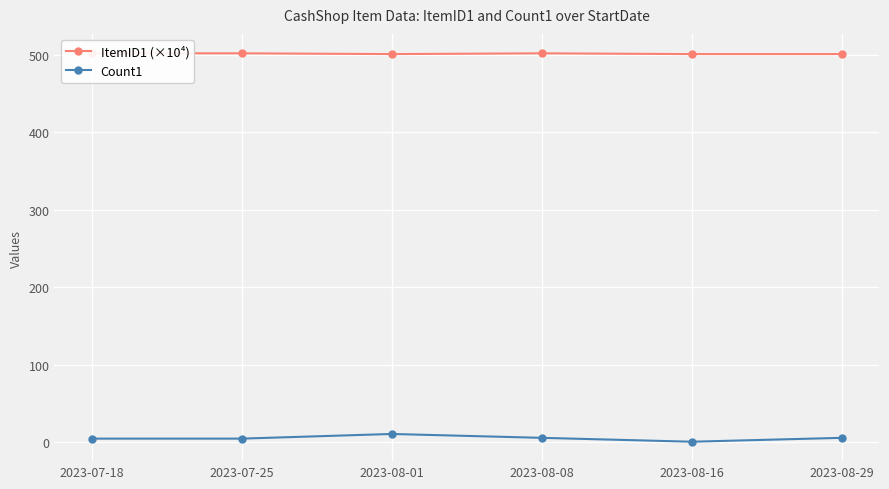

Rank the series by their average value, from highest to lowest.

ItemID1 (×10⁴), Count1